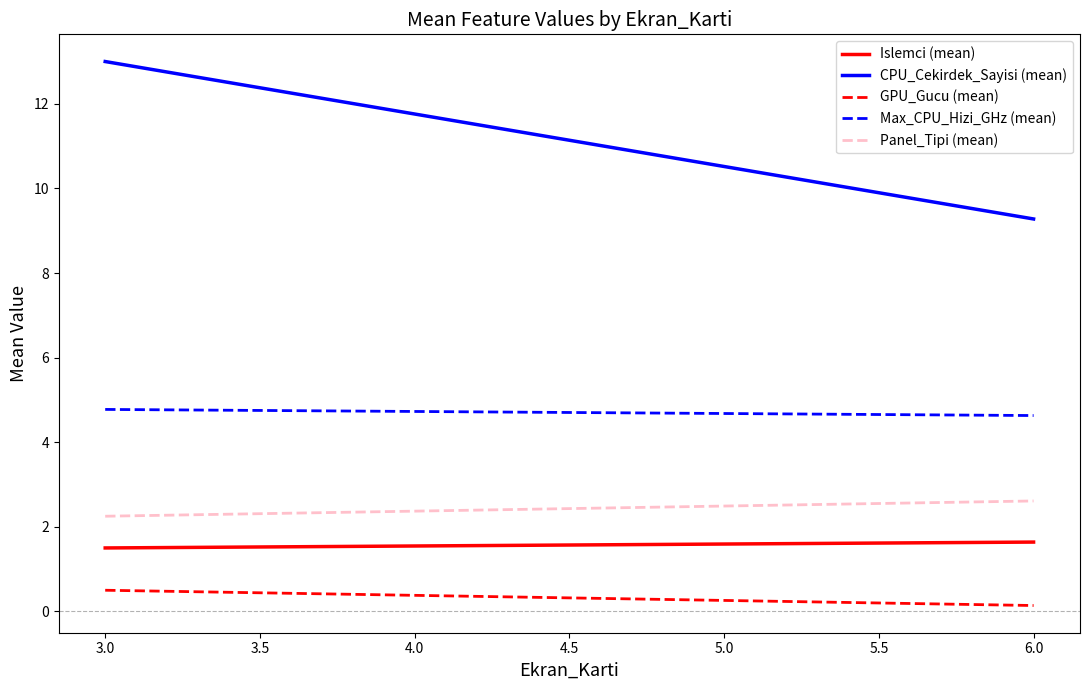

List the series in order of their peak value, highest first.

CPU_Cekirdek_Sayisi (mean), Max_CPU_Hizi_GHz (mean), Panel_Tipi (mean), Islemci (mean), GPU_Gucu (mean)